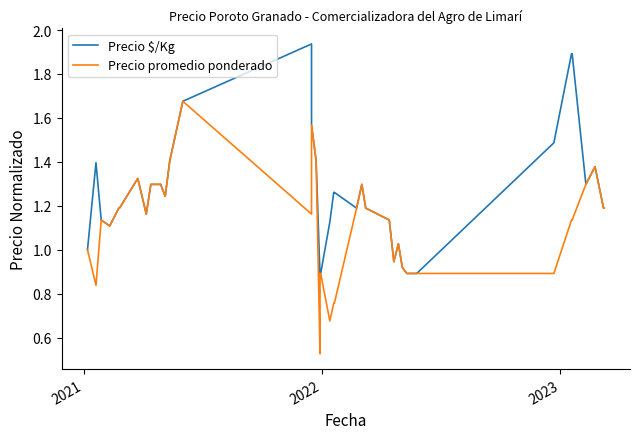

True or false: Precio promedio ponderado and Precio $/Kg cross at least once.

False